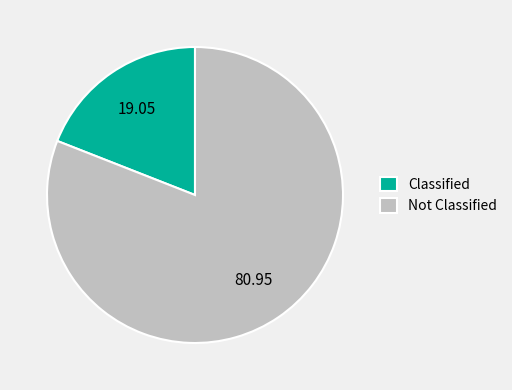

Do Classified and Not Classified together represent more than half of the pie?

Yes